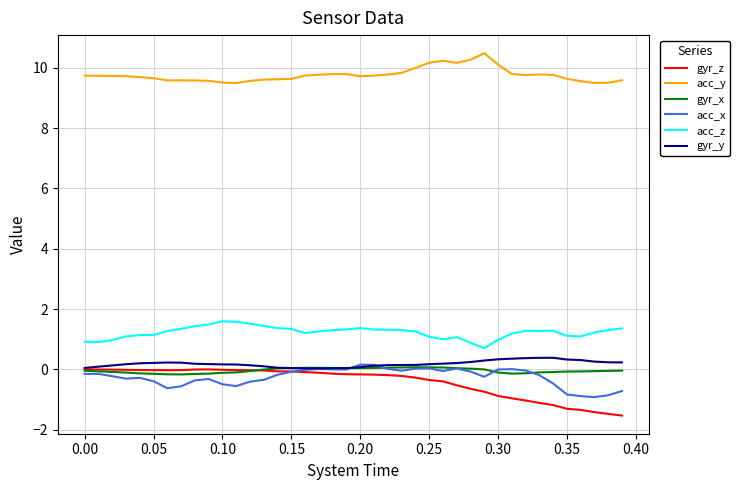

What is the maximum value shown in the chart?

10.5